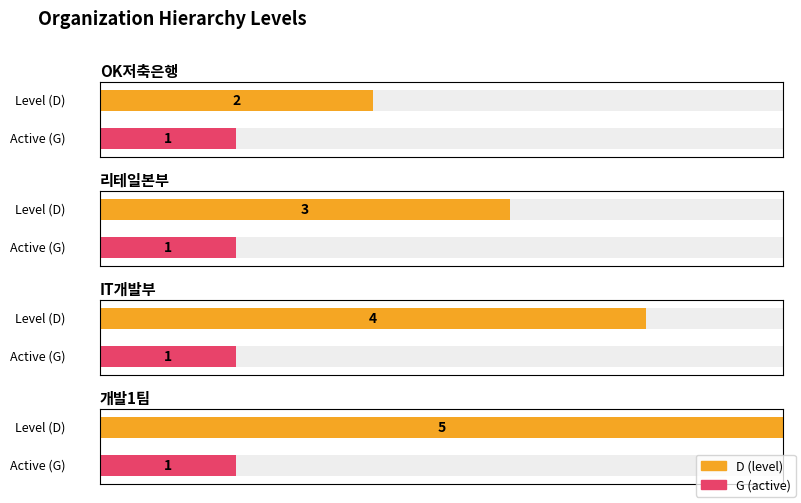

Rank the categories by D value from lowest to highest.

OK저축은행, 리테일본부, IT개발부, 개발1팀